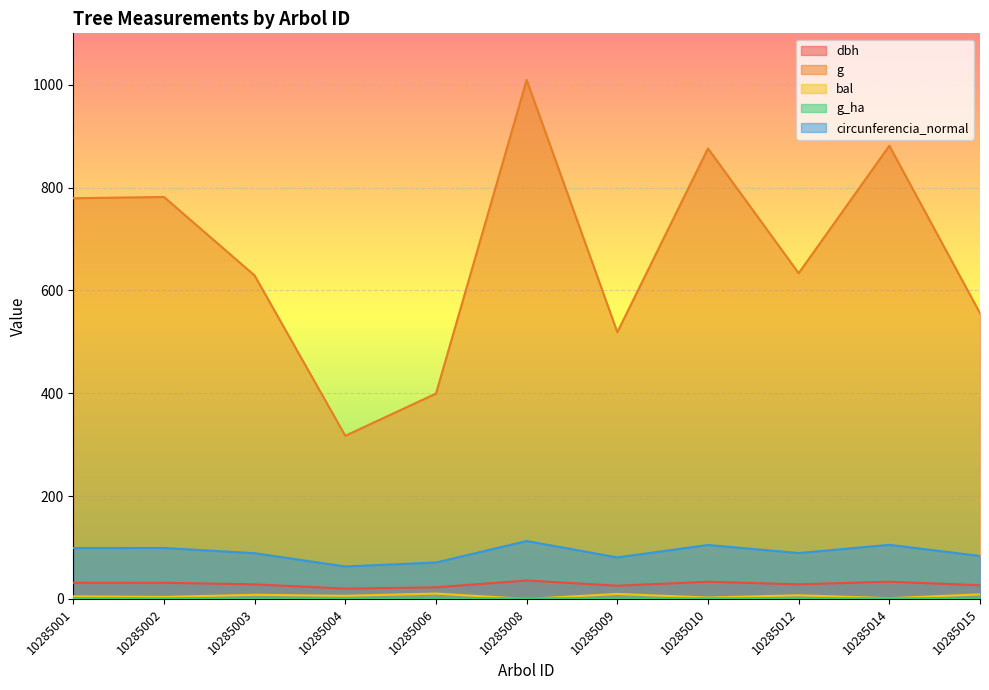

What are all the series names shown in the legend?

dbh, g, bal, g_ha, circunferencia_normal